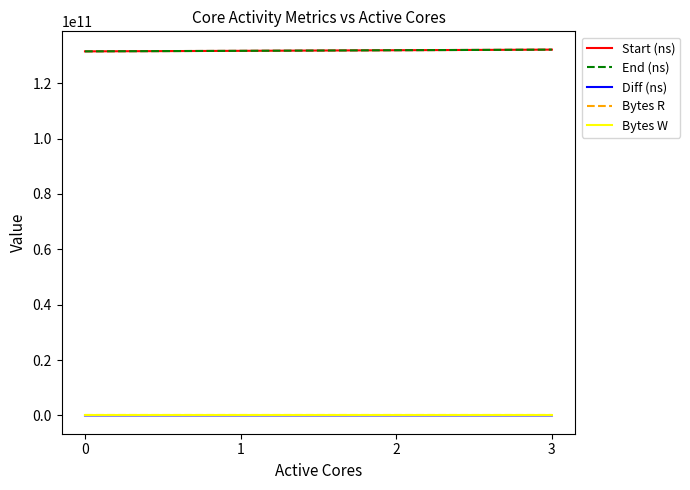

The value of End (ns) at 0 is 187492939852. True or false?

False